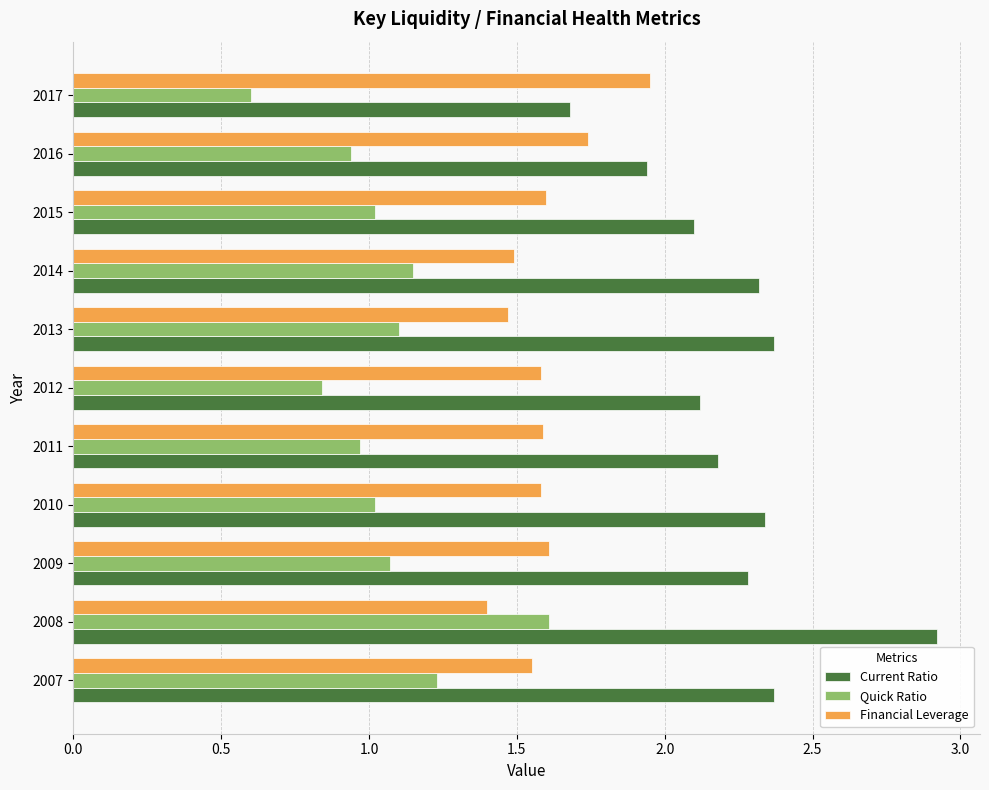

The value of Quick Ratio at 2015 is 0.6. True or false?

False